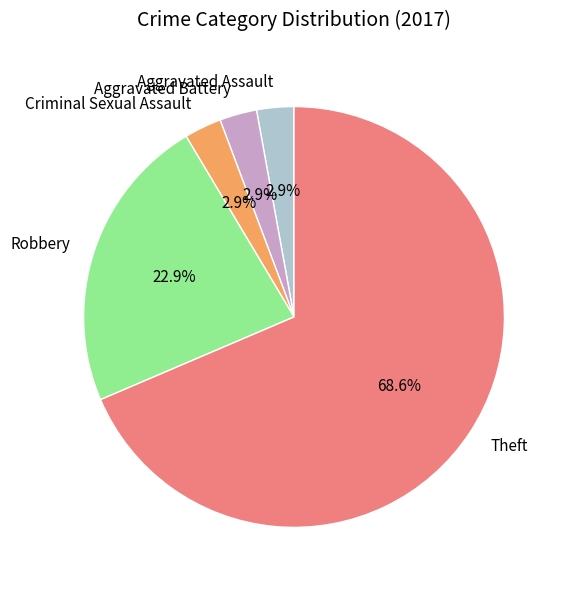

What is the largest slice in the pie chart?

Theft